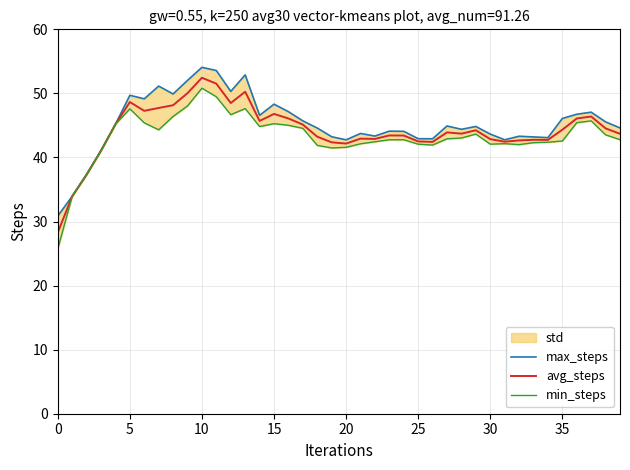

What is the greatest value displayed?

54.1